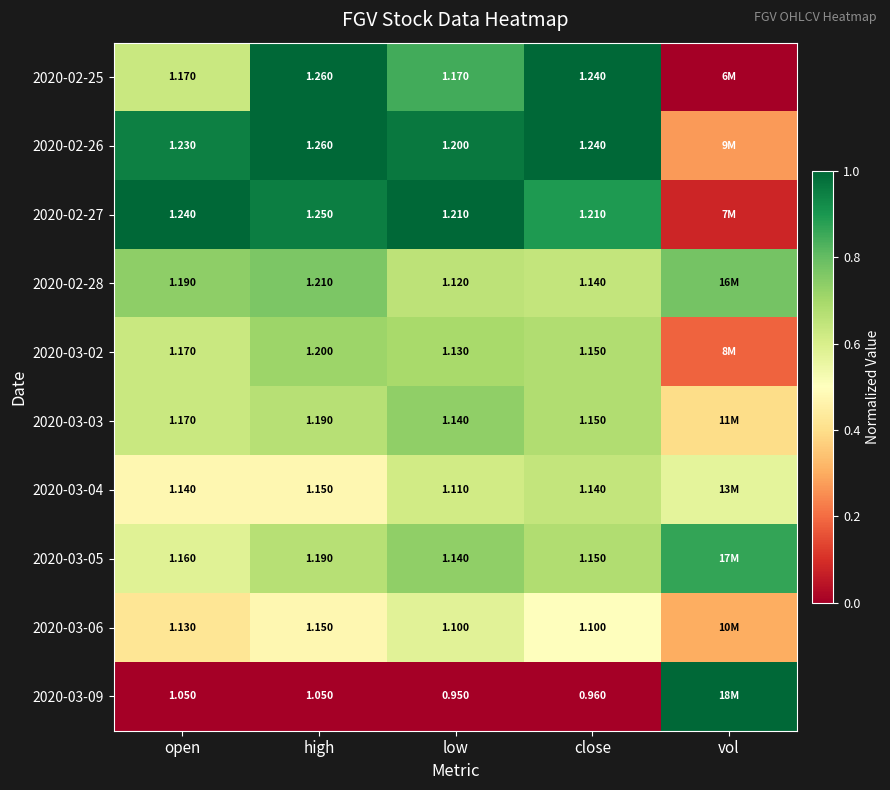

At which label does 2020-03-02 reach its peak?

high